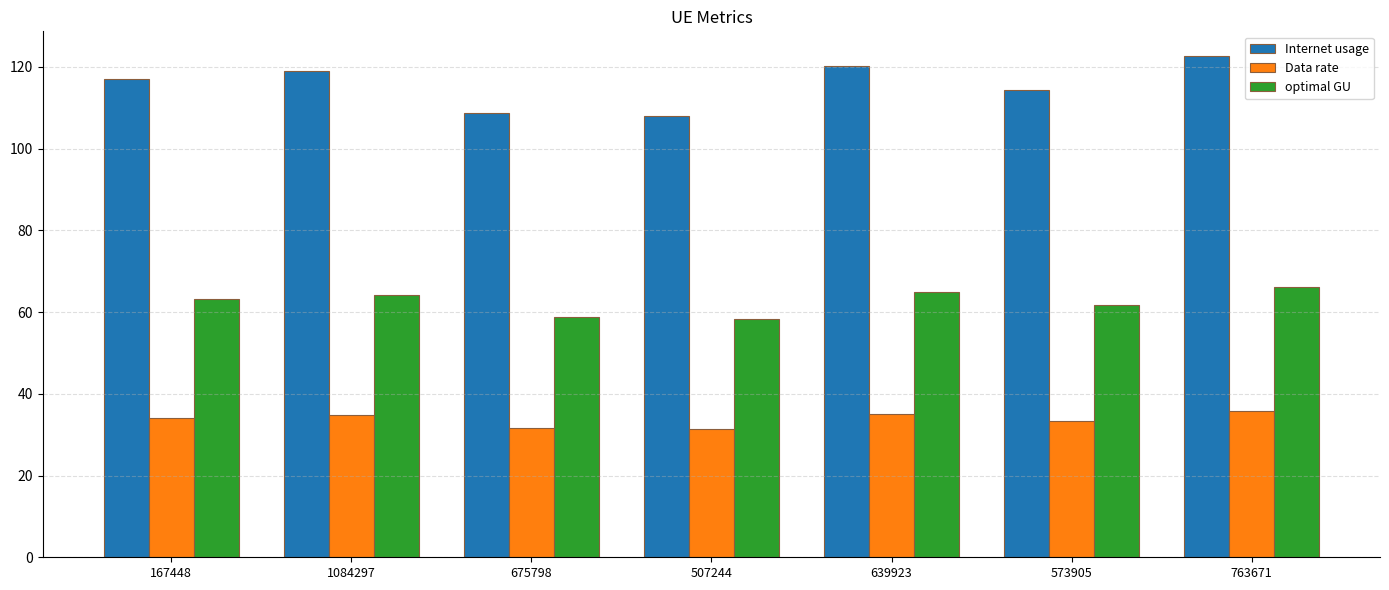

Rank the series by their maximum value, from highest to lowest.

Internet usage, optimal GU, Data rate